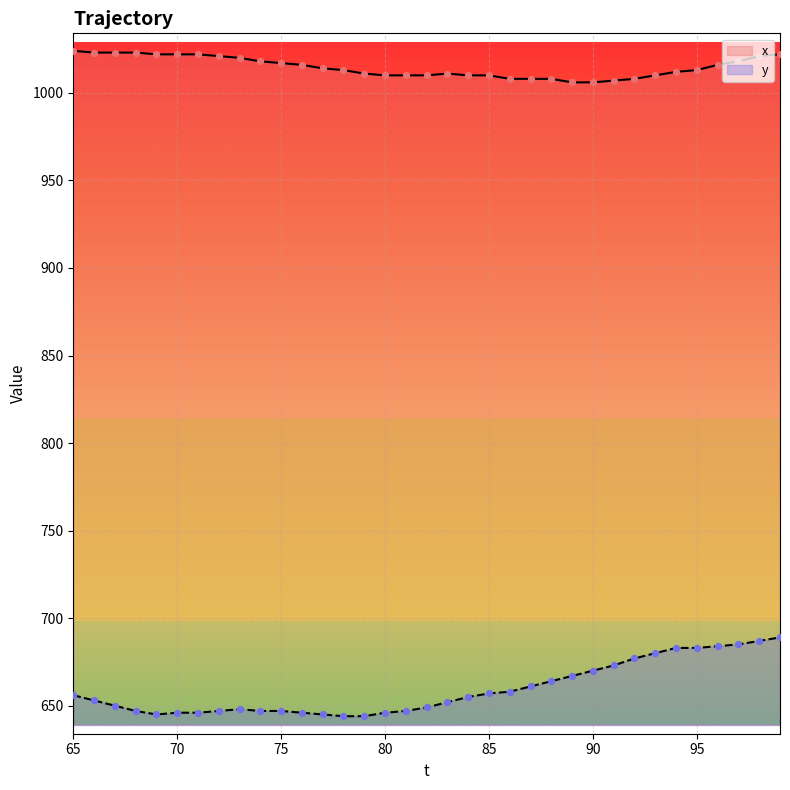

Which series has the largest total across all categories?

x